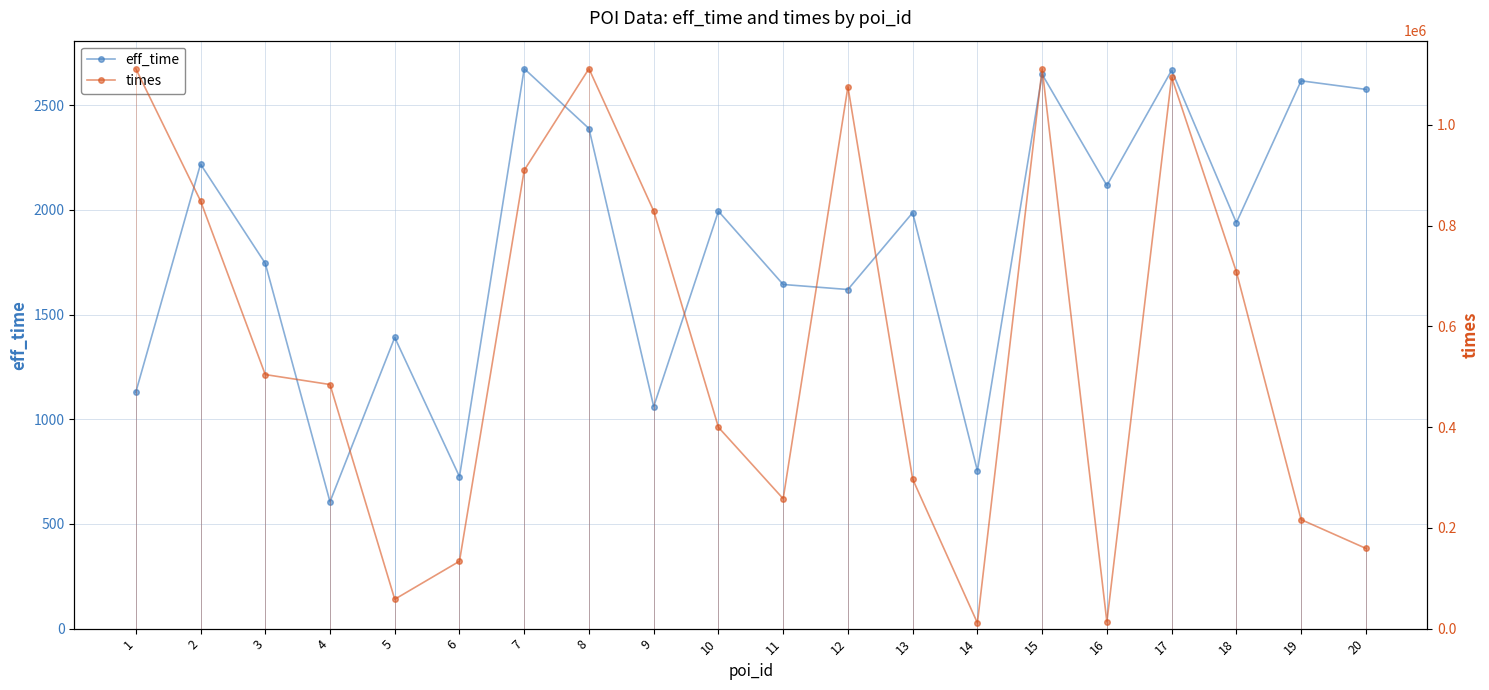

Reading left to right, transcribe all the data shown in this chart.

eff_time: 1129	2219	1745	606	1391	726	2675	2389	1061	1994	1644	1620	1987	754	2648	2117	2667	1939	2617	2576
times: 1111270	848928	504208	484442	58289	133767	909616	1111208	828744	399526	257848	1075373	296708	11319	1111241	13452	1094660	708295	216354	159297